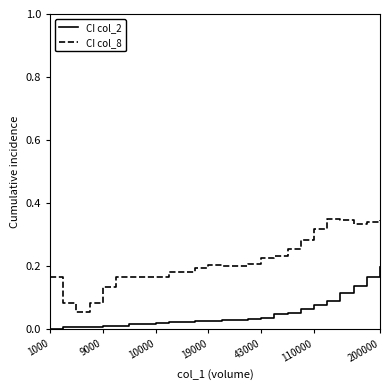

True or false: CI col_8 and CI col_2 intersect in this chart.

False